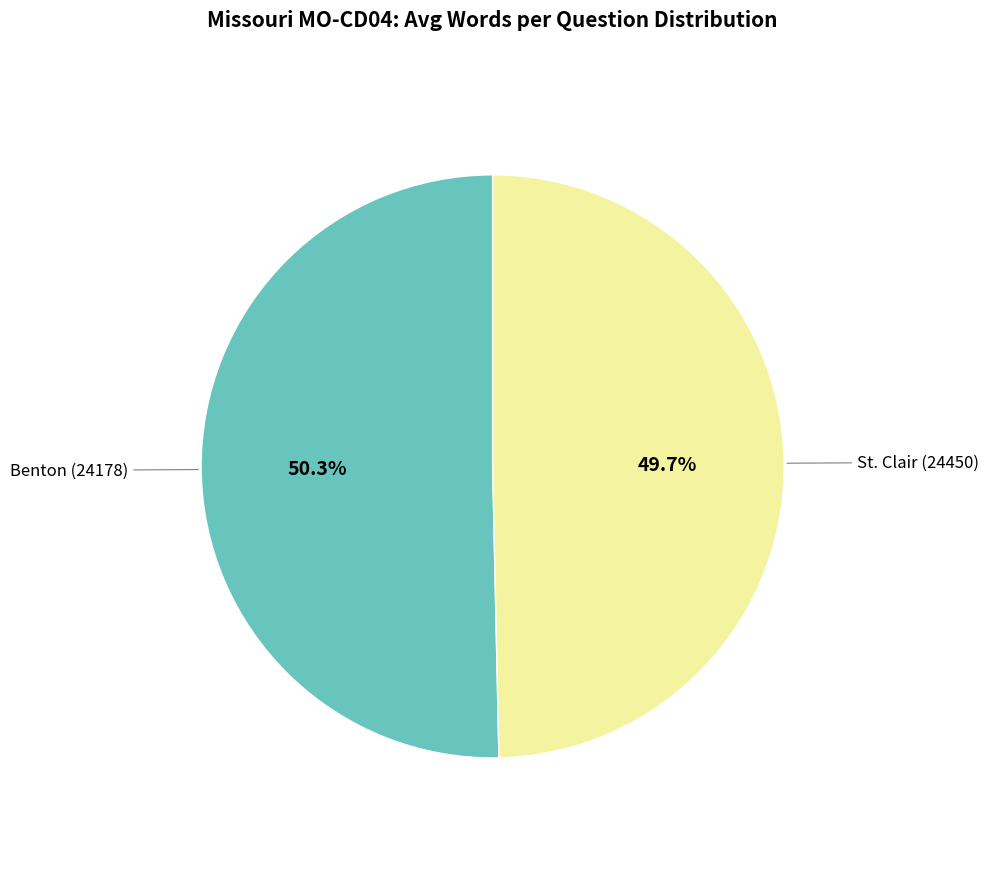

How many segments does this pie chart have?

2